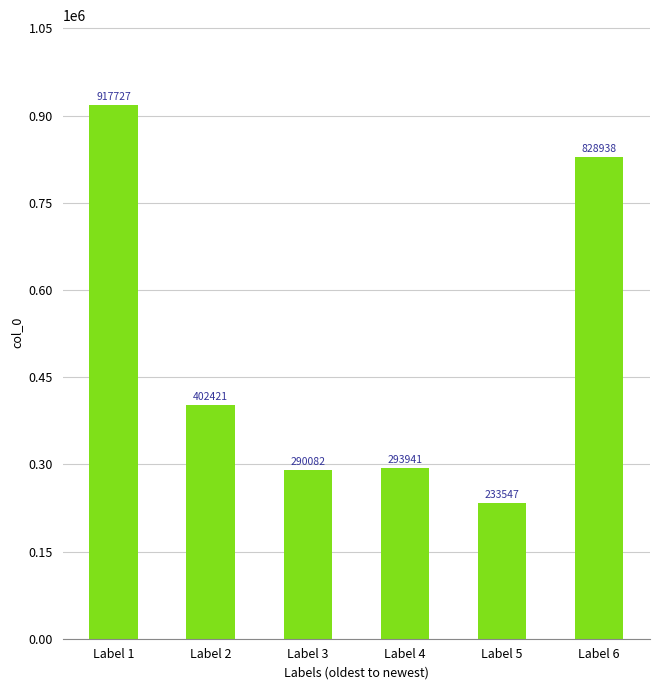

Approximately how many times larger is the value at Label 3 compared to Label 2?

0.7